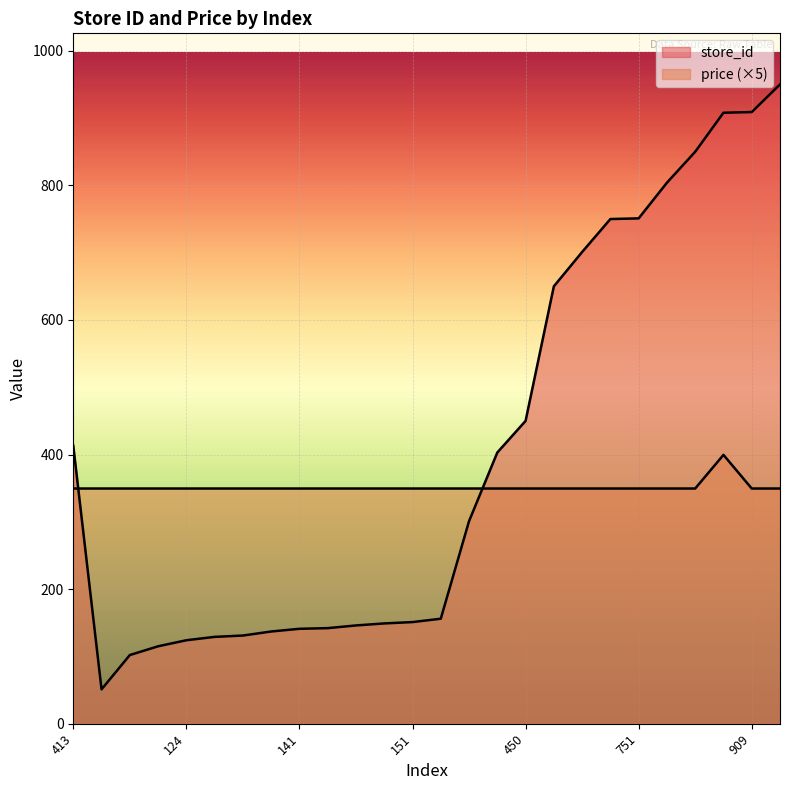

What are all the series names shown in the legend?

store_id, price